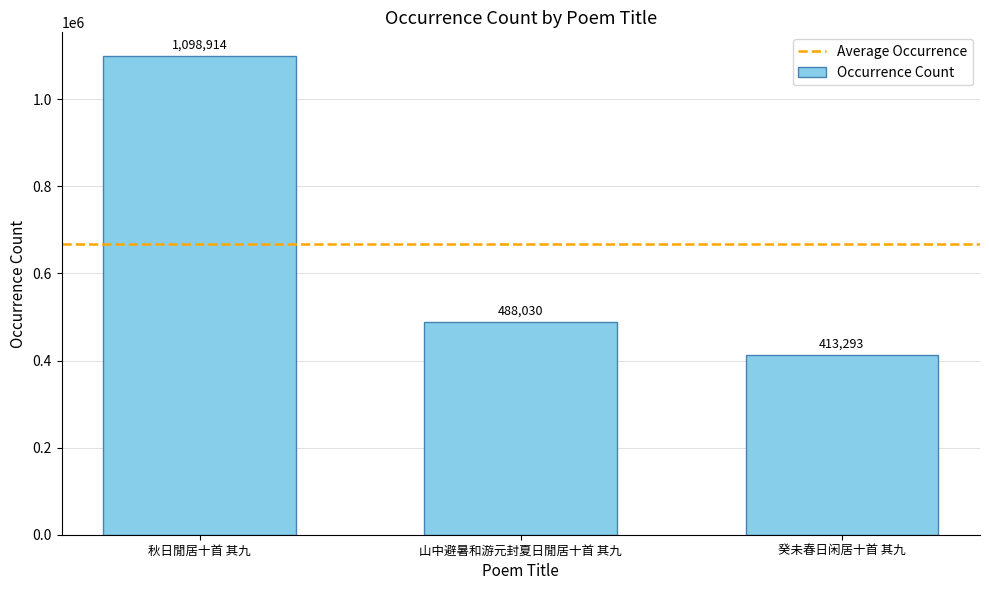

What is the change in value from 山中避暑和游元封夏日閒居十首 其九 to 癸未春日闲居十首 其九?

-74737